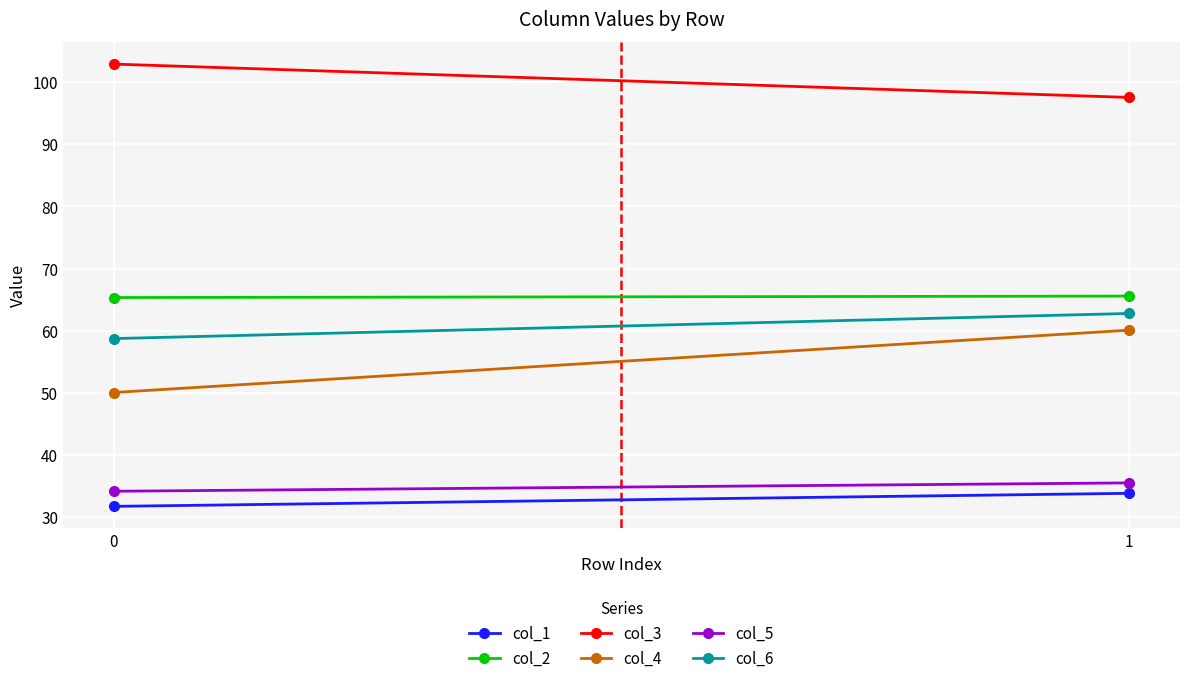

At how many categories does at least one series exceed 65?

2